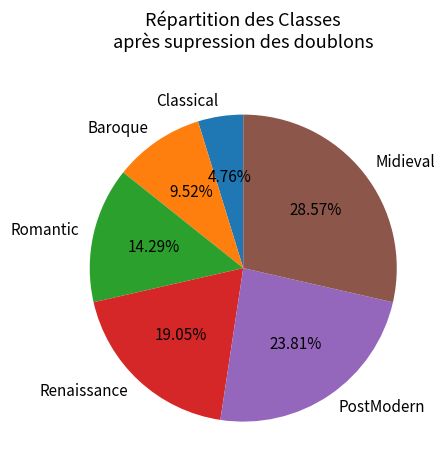

Is it true that PostModern is 38% of the pie?

False